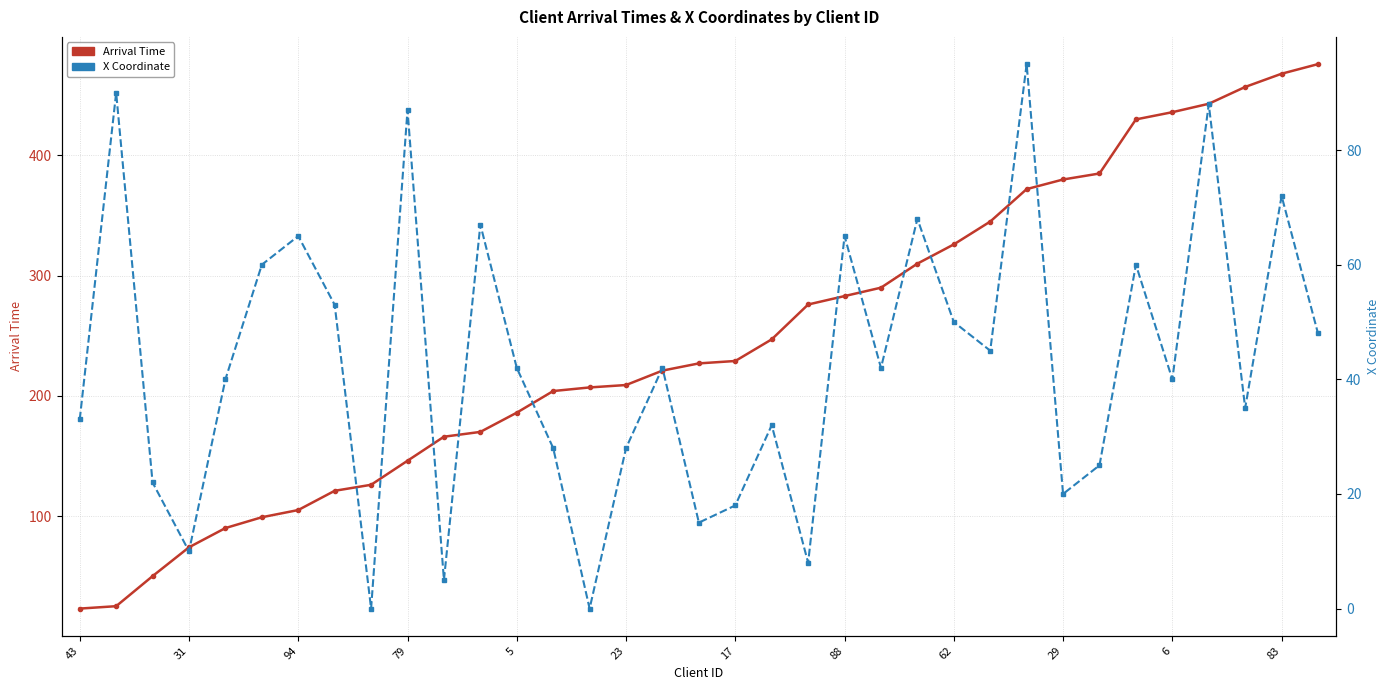

True or false: Arrival Time has a value of 326 at 62.

True